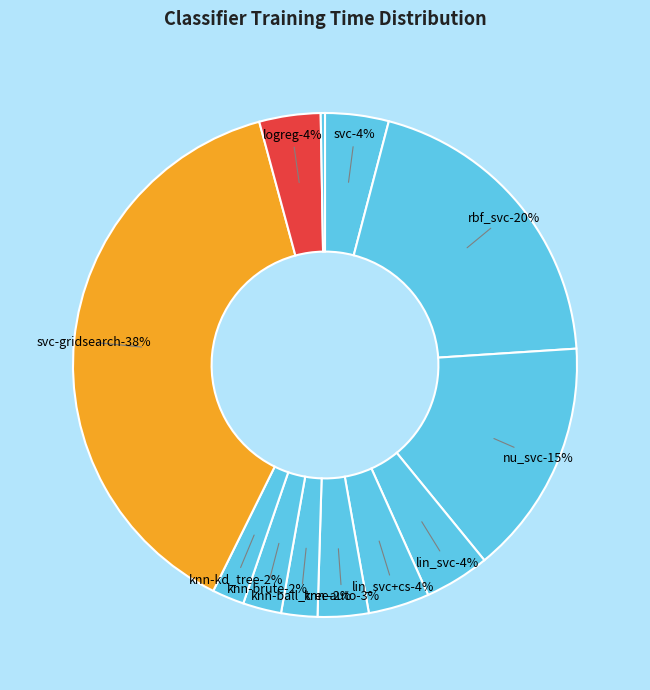

True or false: knn-brute accounts for 1% of the total.

False